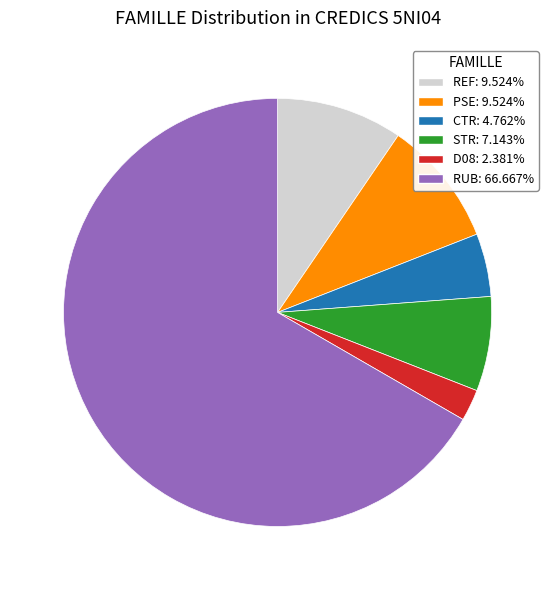

Is REF: 9.524% the majority of the pie?

No